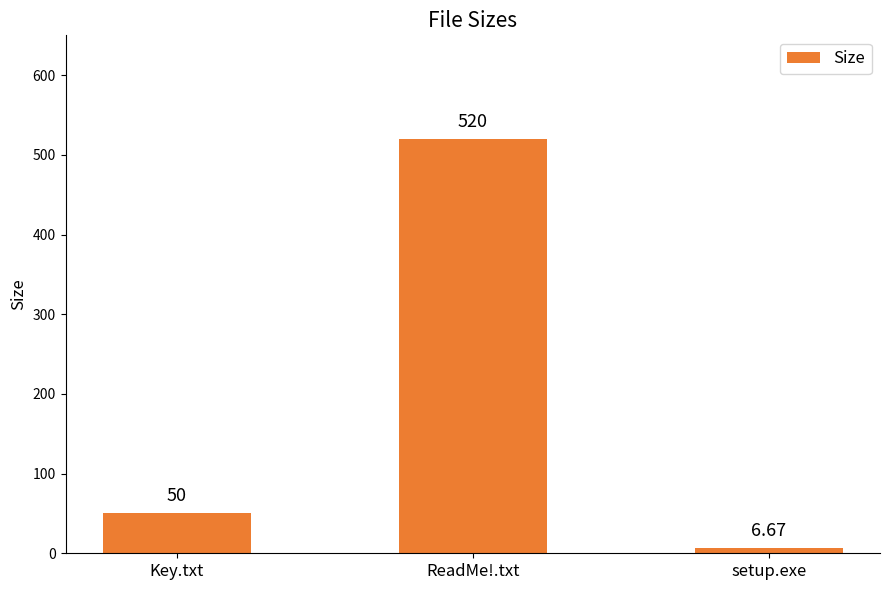

The chart shows a value of 6.7 at setup.exe. True or false?

True